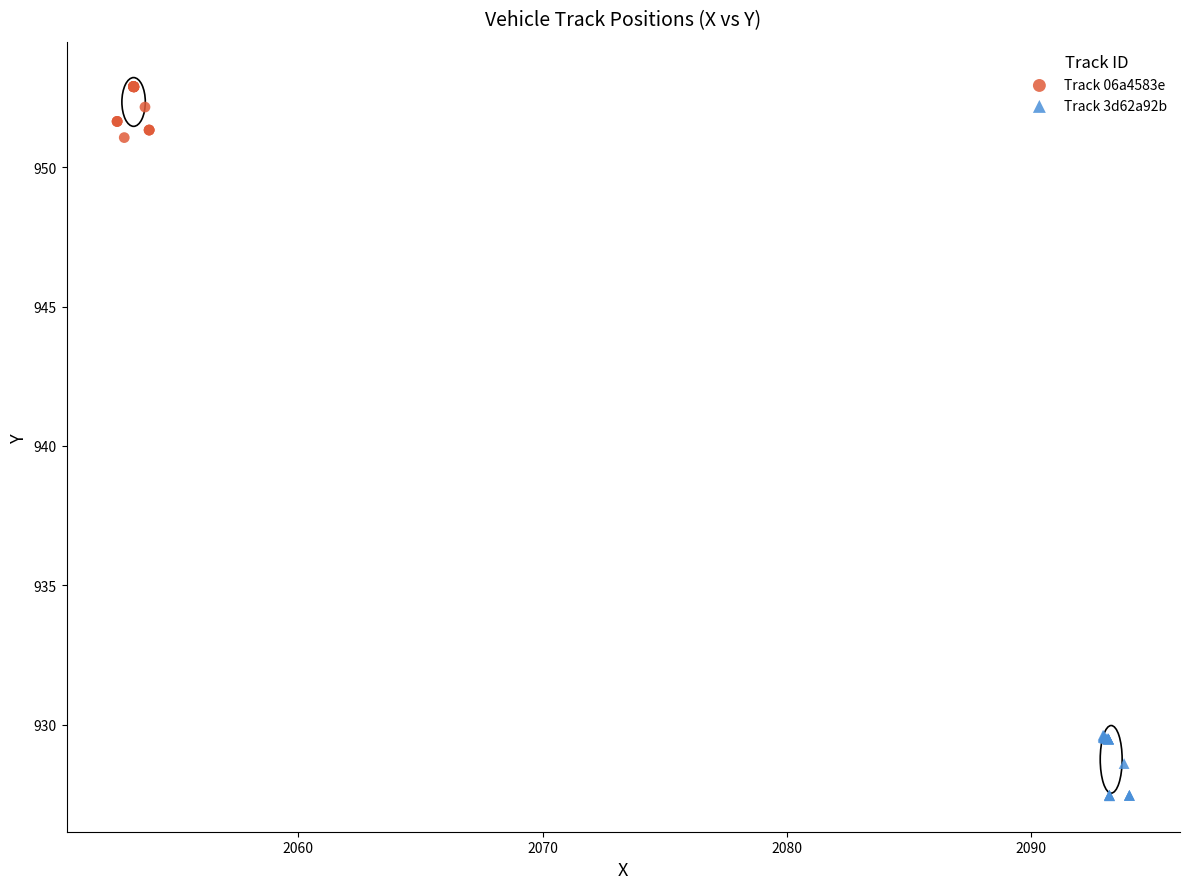

What are all the series names shown in the legend?

Track 06a4583e, Track 3d62a92b